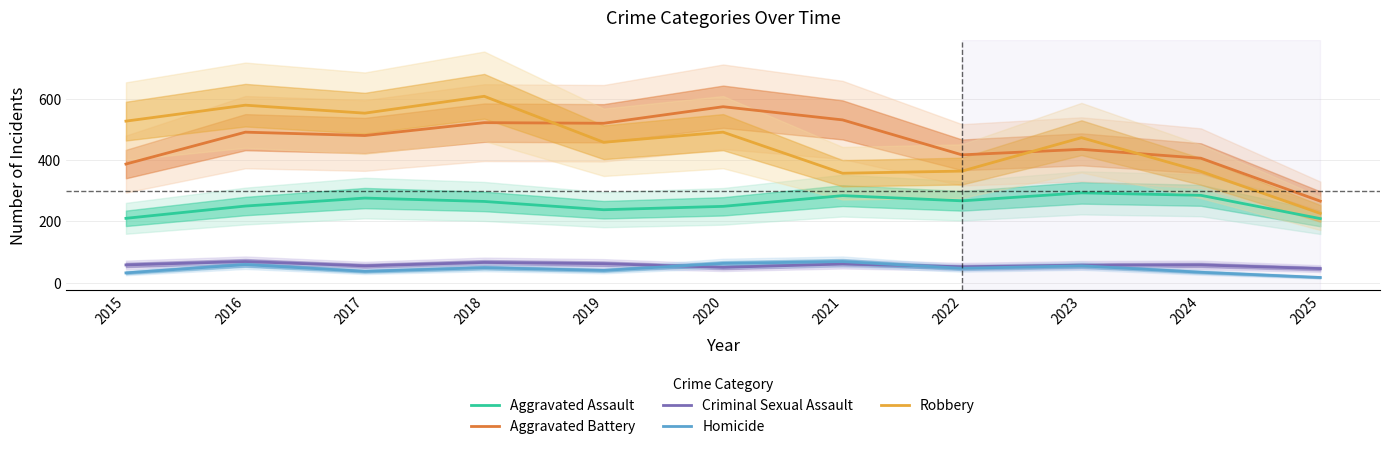

Which series has the widest spread of values?

Robbery